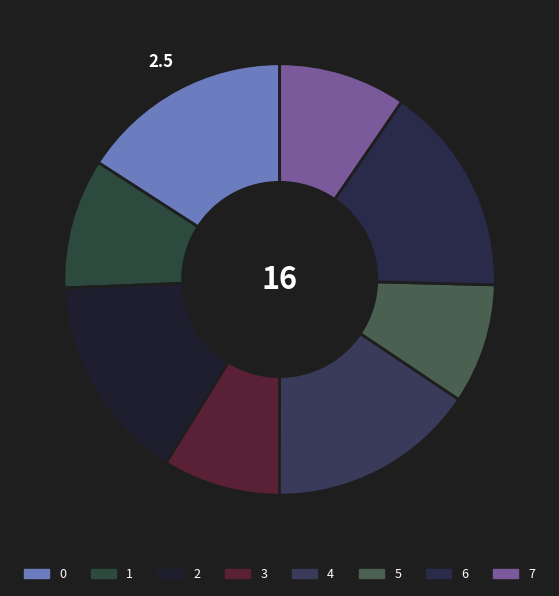

What portion of the pie excludes 5?

91.0%